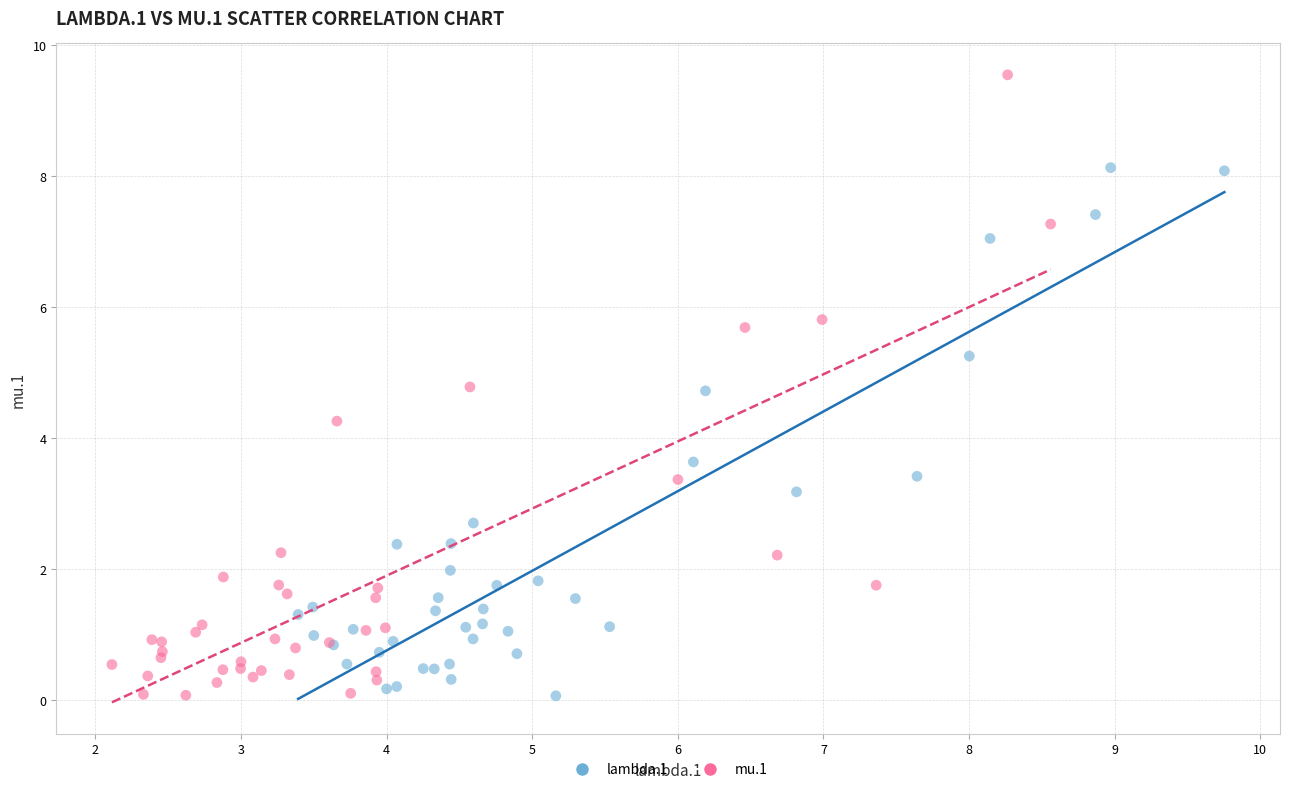

Which series has the largest Y range (max minus min)?

mu.1